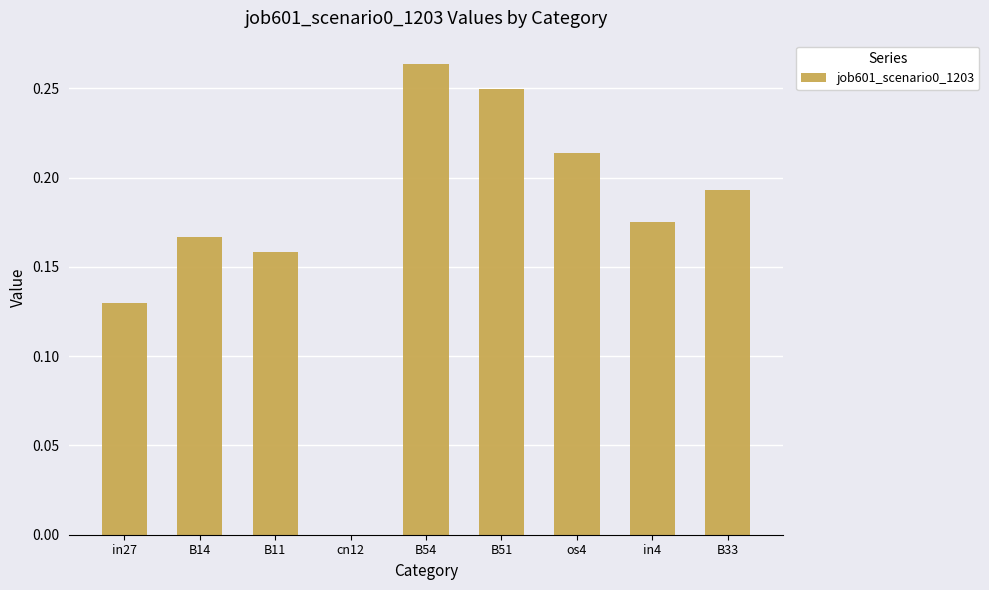

How many distinct data groups are displayed?

1